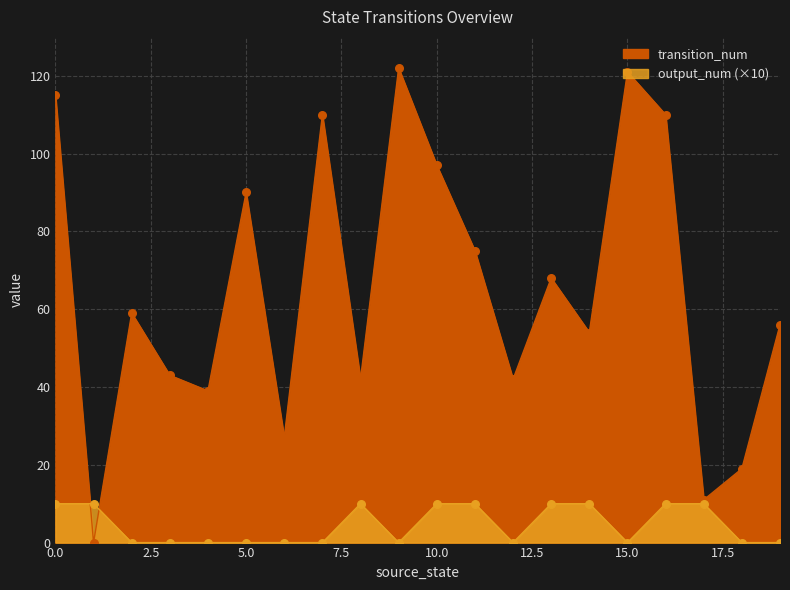

What are all the series names shown in the legend?

transition_num, output_num